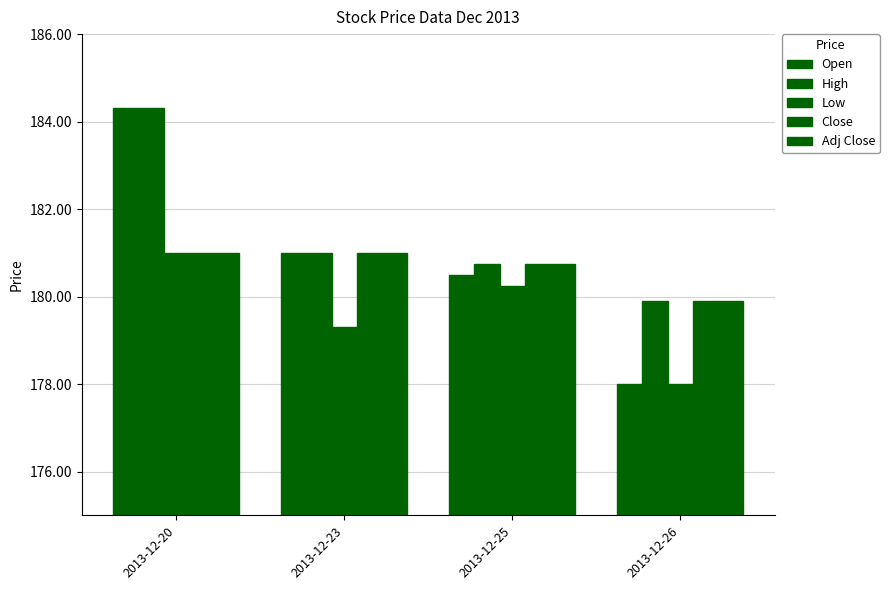

Count the number of categories in the chart.

4